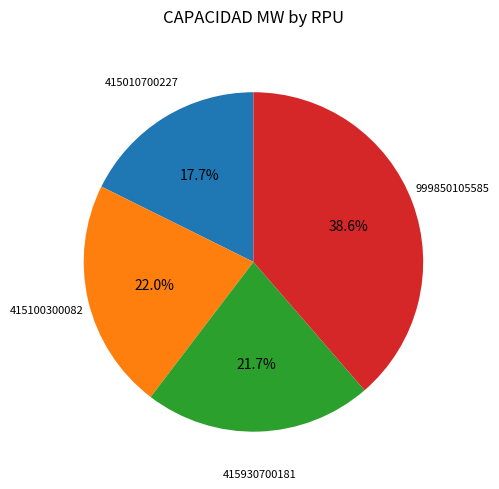

Is there a majority slice in this chart?

No